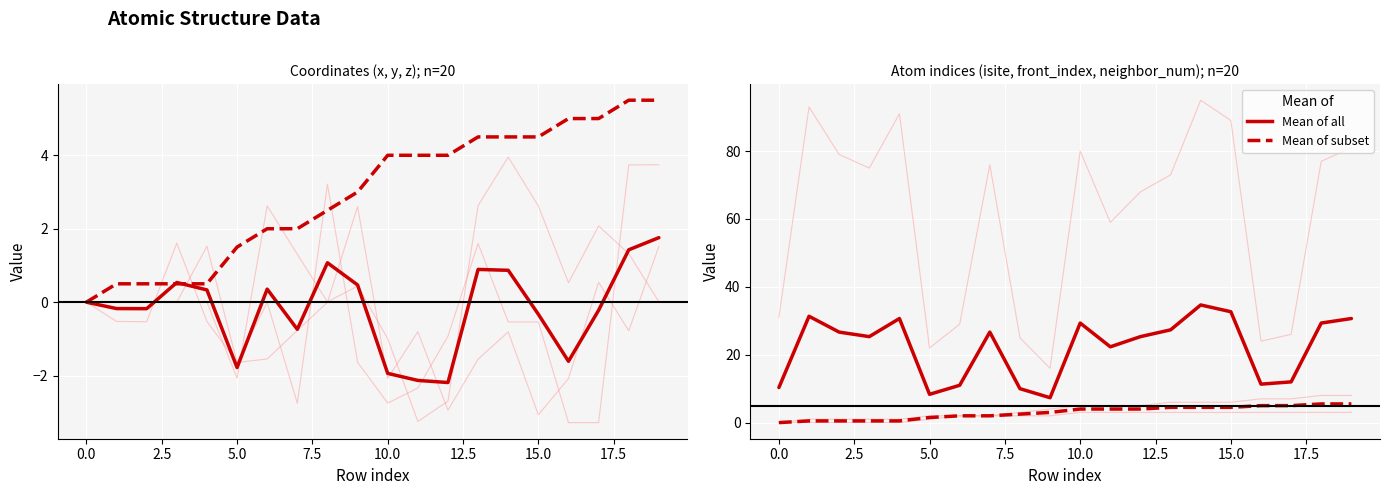

The value of Mean of front/neighbor at 14 is 4.5. True or false?

True